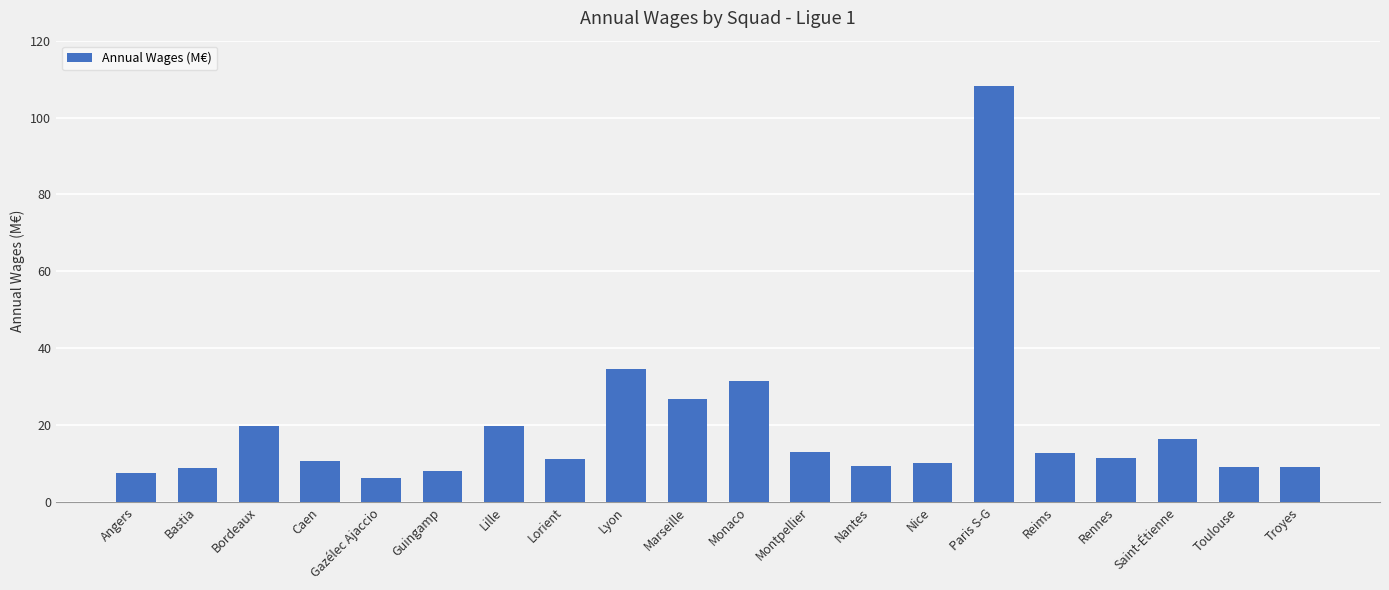

What is the approximate value at Monaco?

31.4